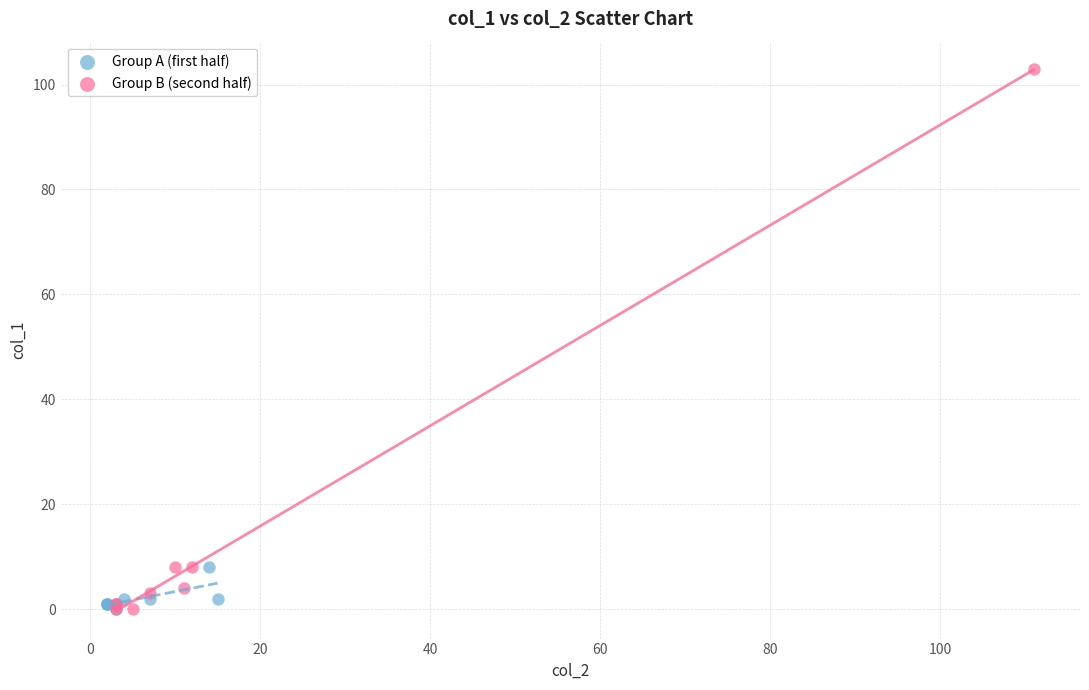

Which series has the widest spread of Y values?

Group B (second half)